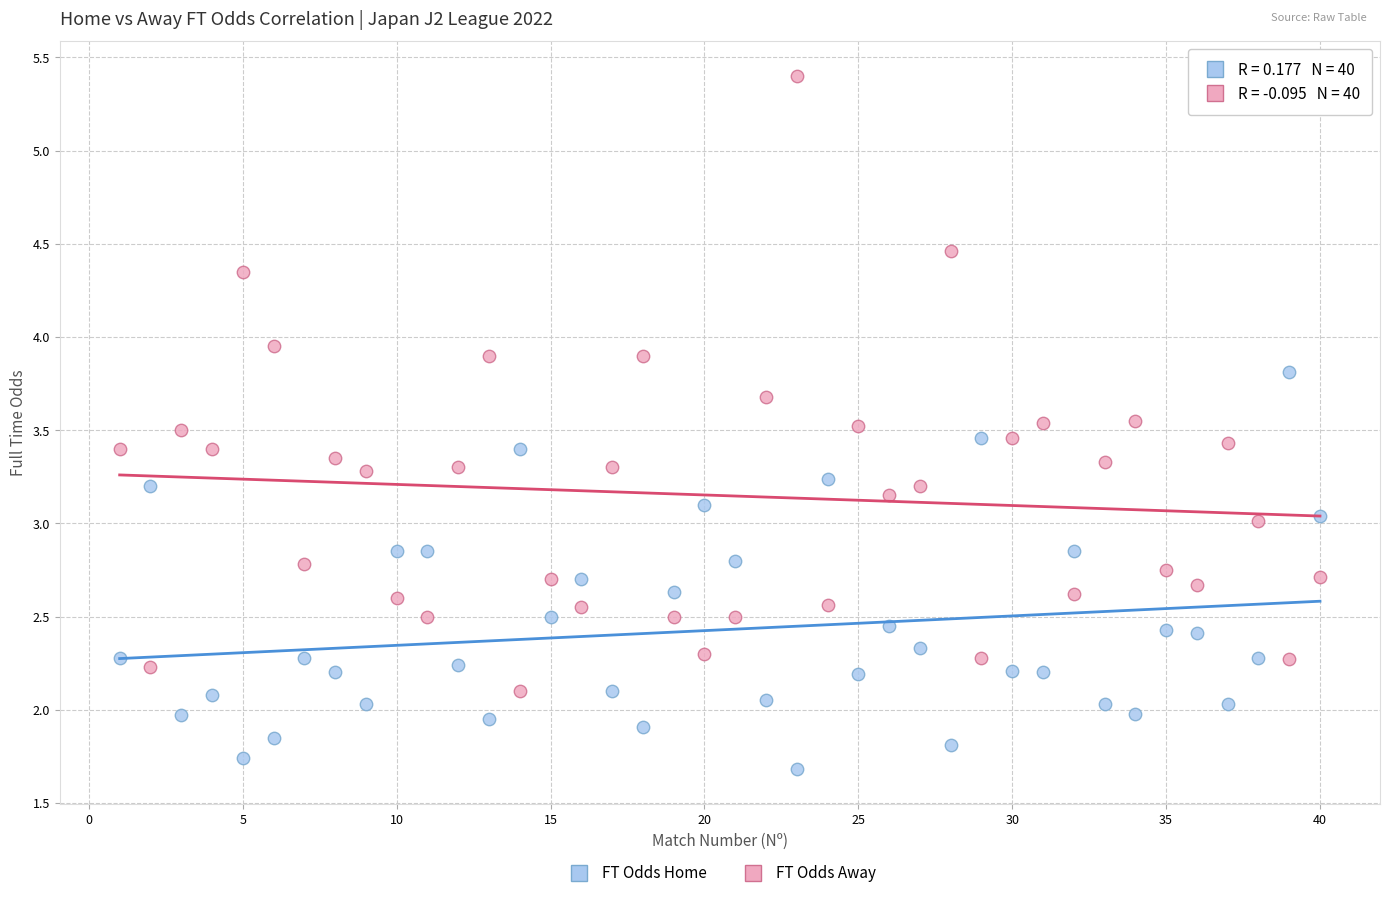

What is the X range (max minus min) for the scatter plot?

39.0